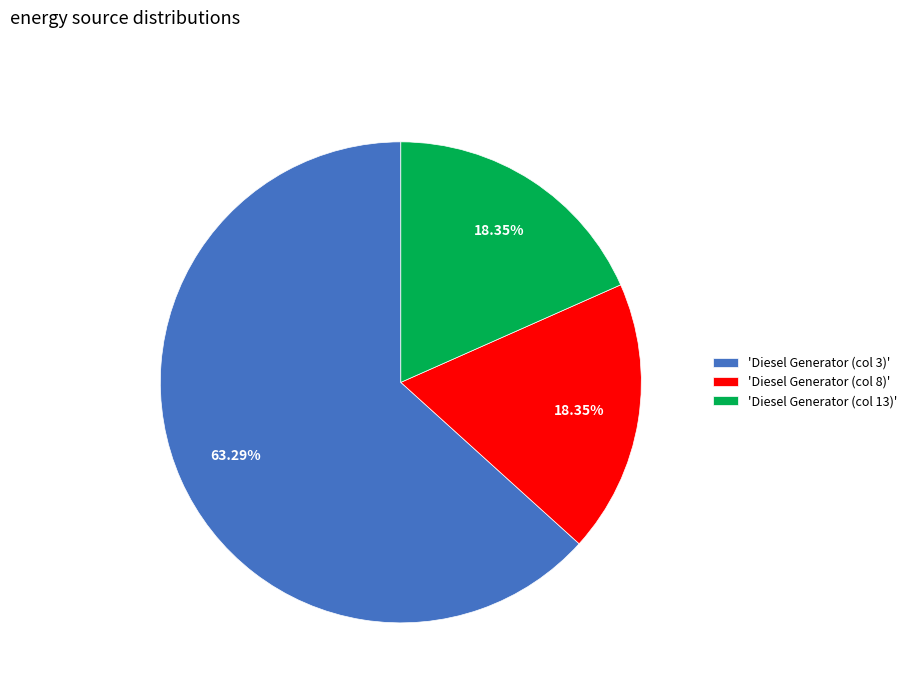

Combined, do 'Diesel Generator (col 13)' and 'Diesel Generator (col 3)' account for over 50%?

Yes